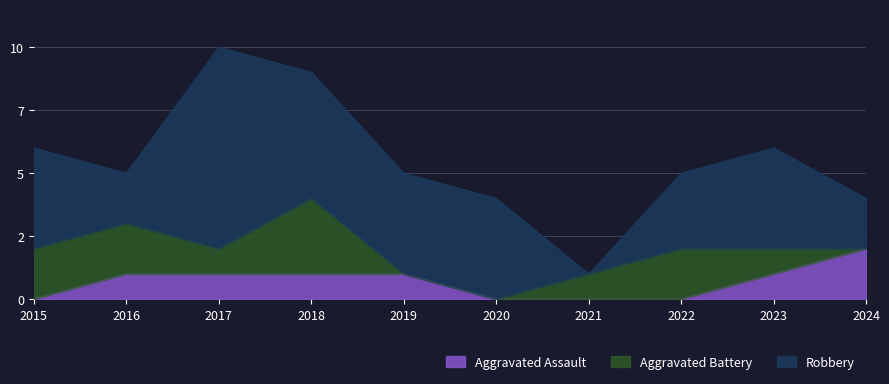

In Aggravated Battery, how many points are lower than both neighbors (excluding endpoints)?

1